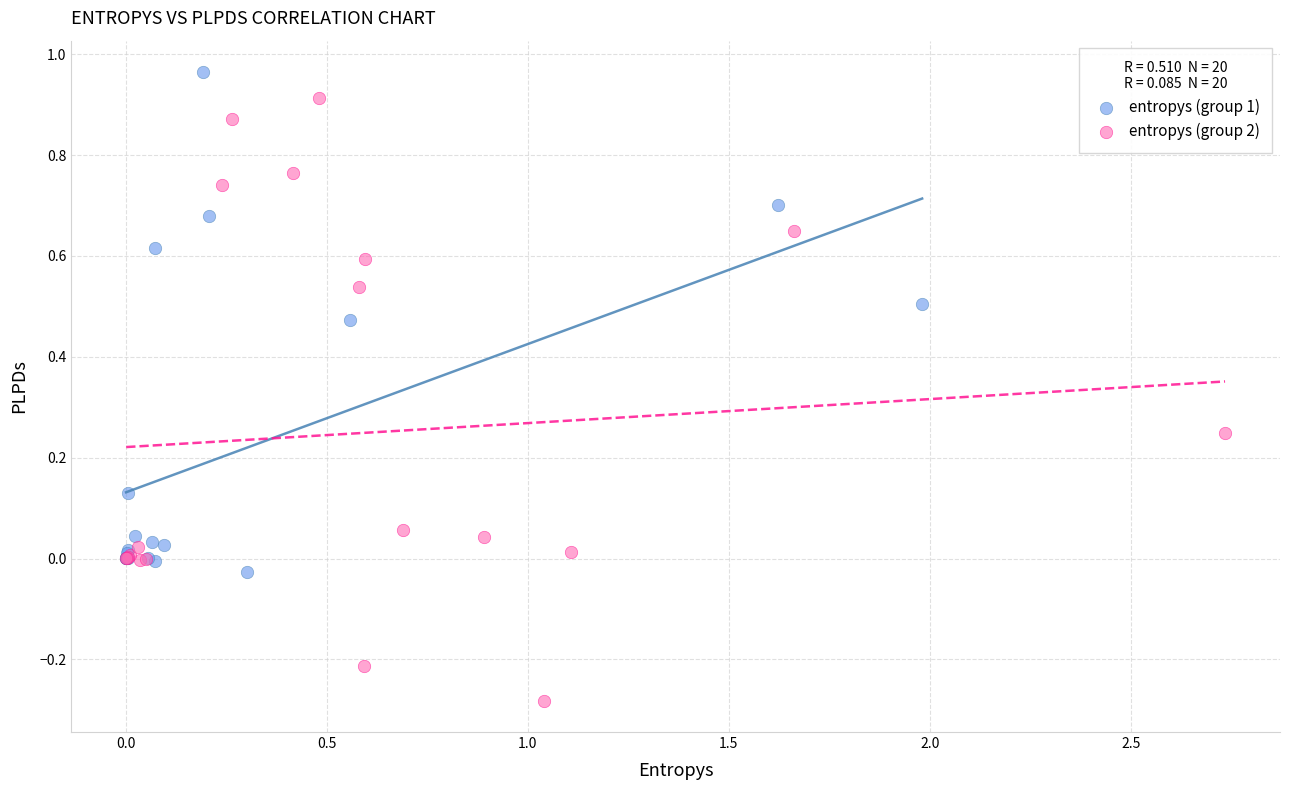

Which series has the largest Y range (max minus min)?

entropys (group 2)